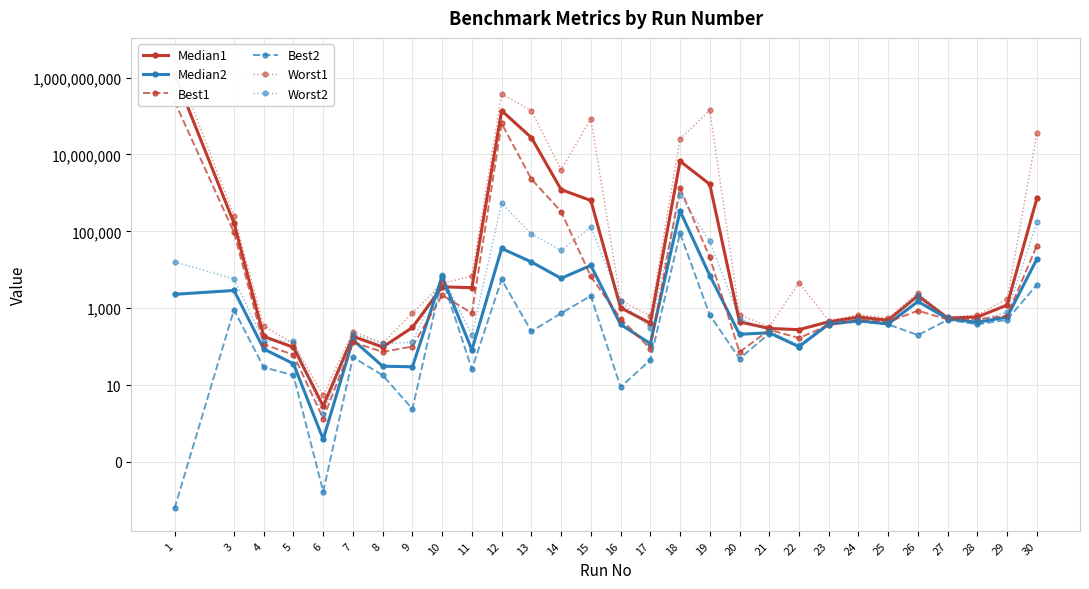

How many data points in Worst2 are less than 540?

14